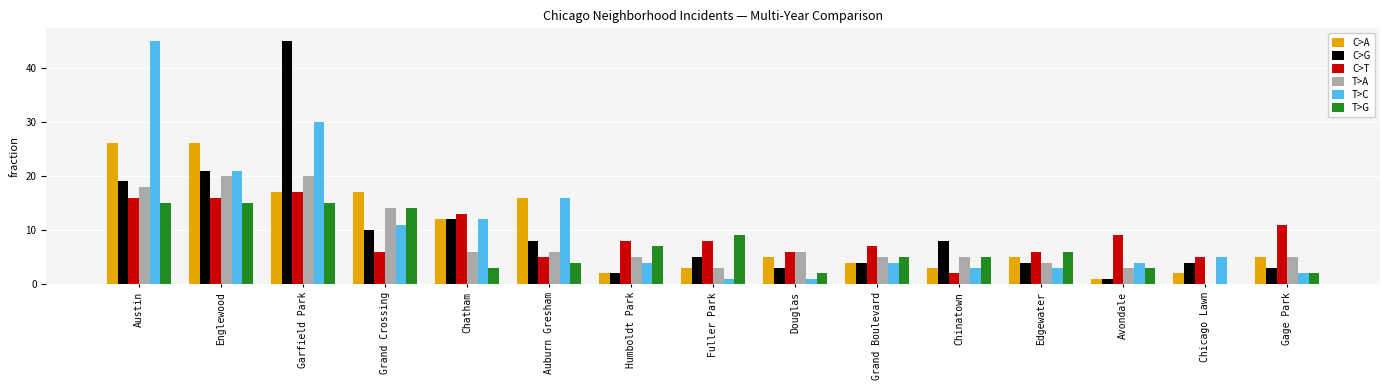

Are the bars grouped side by side (vs. stacked)?

Yes